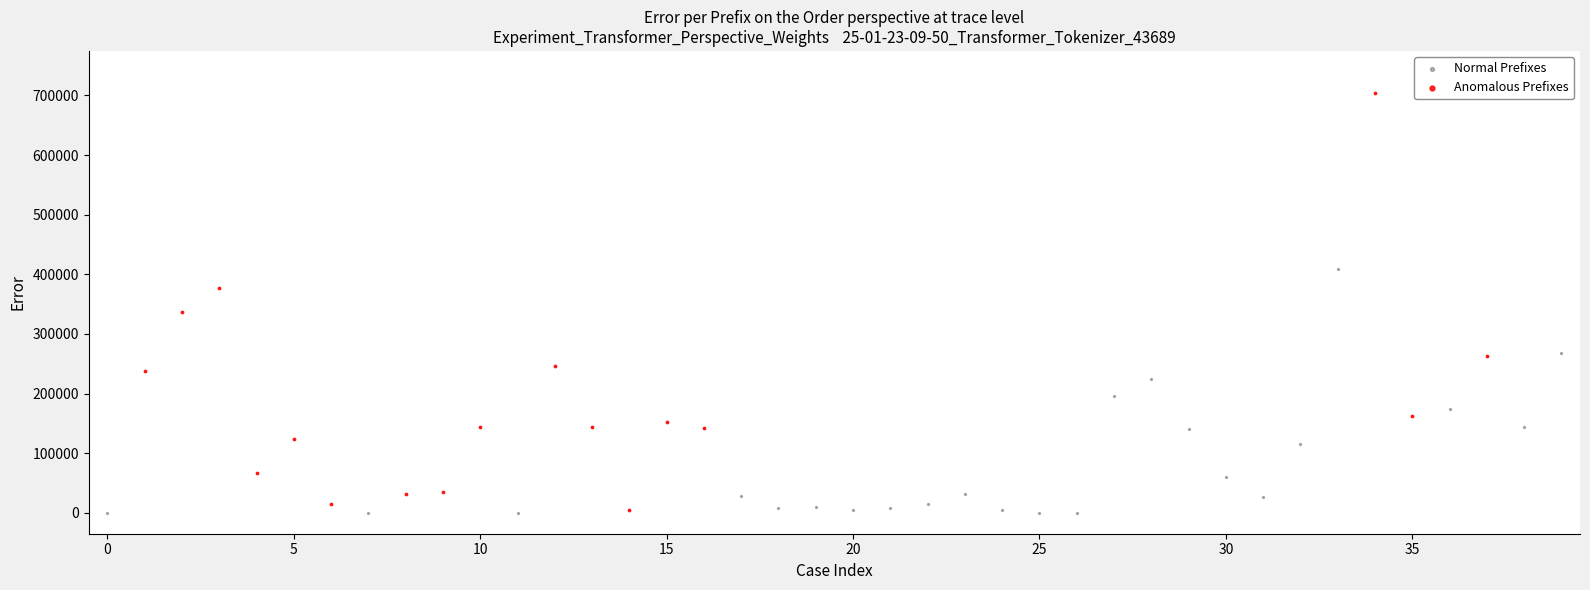

Which series has the largest Y range (max minus min)?

Anomalous Prefixes